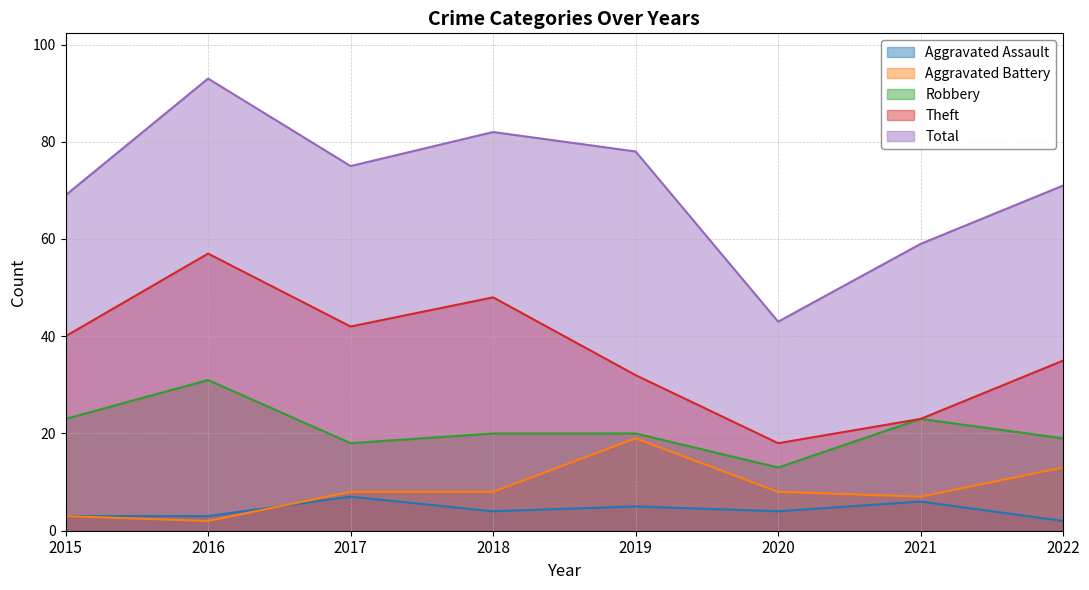

What are all the series names shown in the legend?

Aggravated Assault, Aggravated Battery, Robbery, Theft, Total